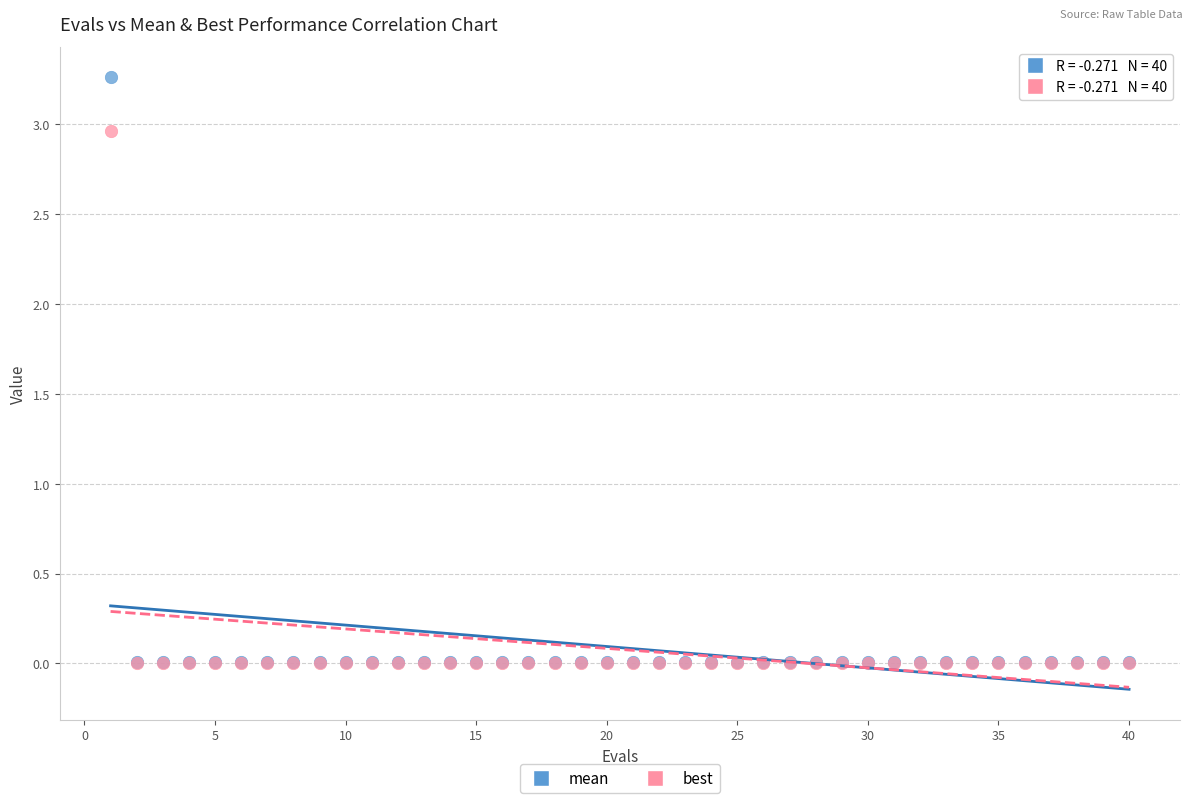

Which series contains the highest Y value?

mean